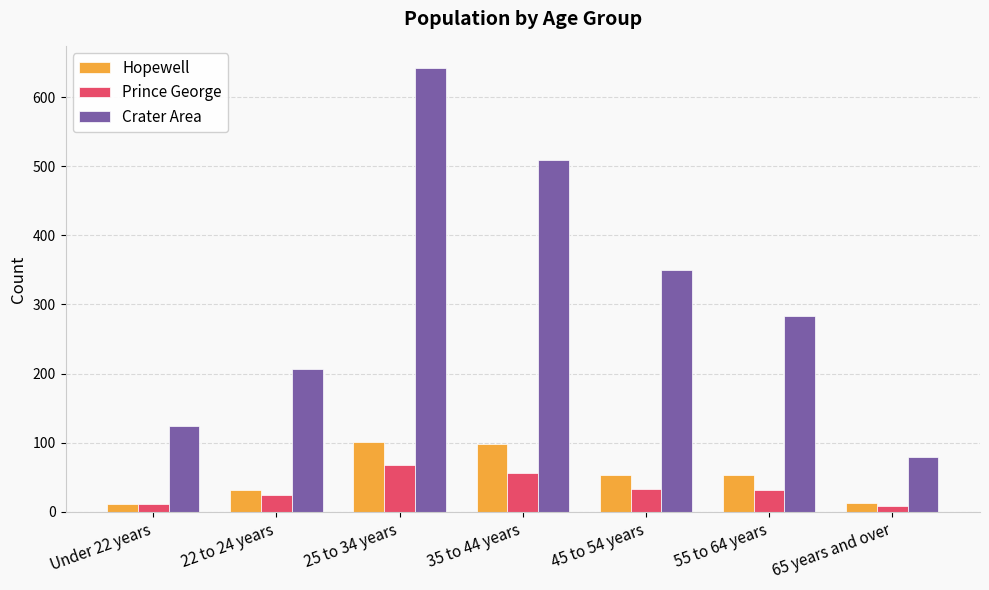

Rank the series at 45 to 54 years from lowest to highest value.

Prince George, Hopewell, Crater Area